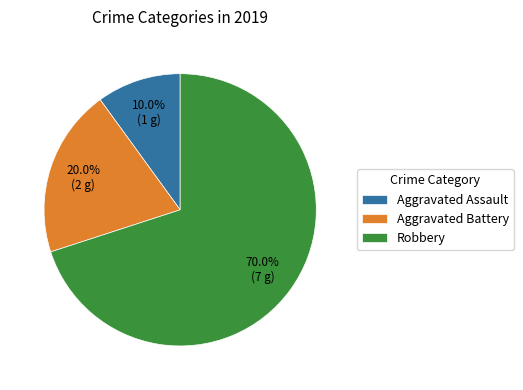

How much of the chart is everything except Aggravated Battery?

80.0%